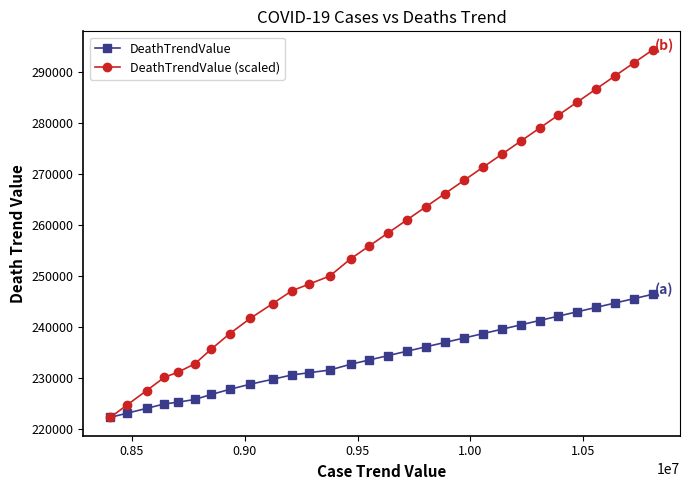

What is the minimum value for DeathTrendValue (scaled)?

222195.0